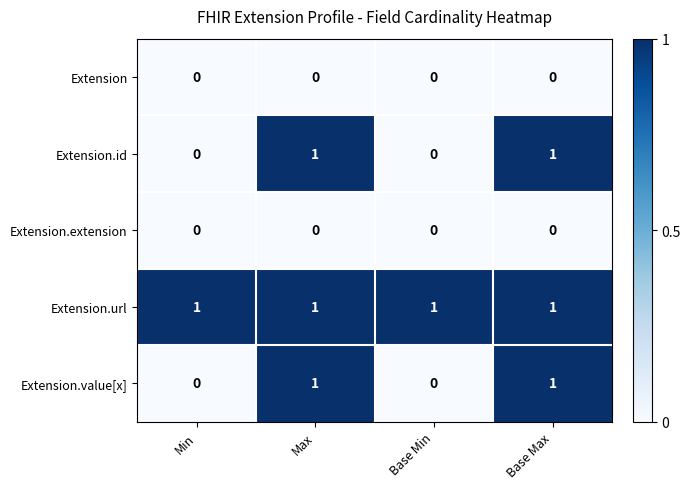

What is the spread (max minus min) of values at Base Max?

1